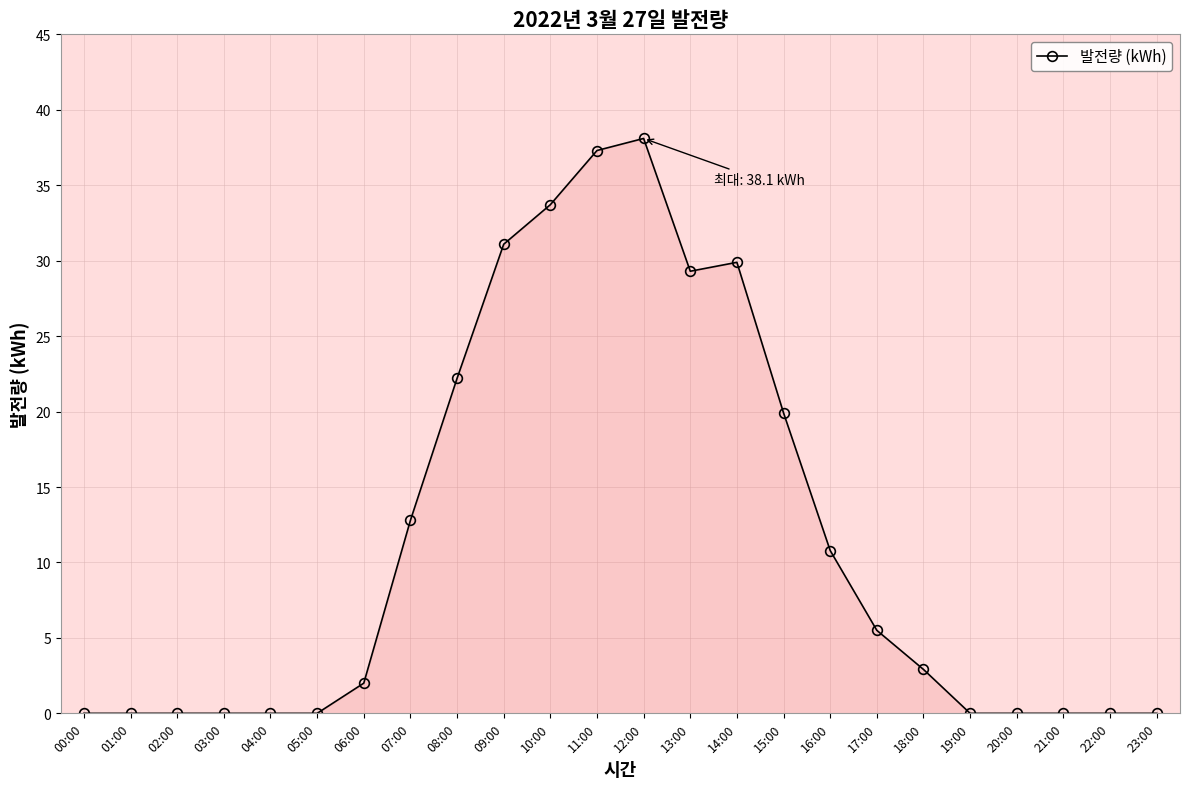

Between 17:00 and 08:00, which is larger?

08:00